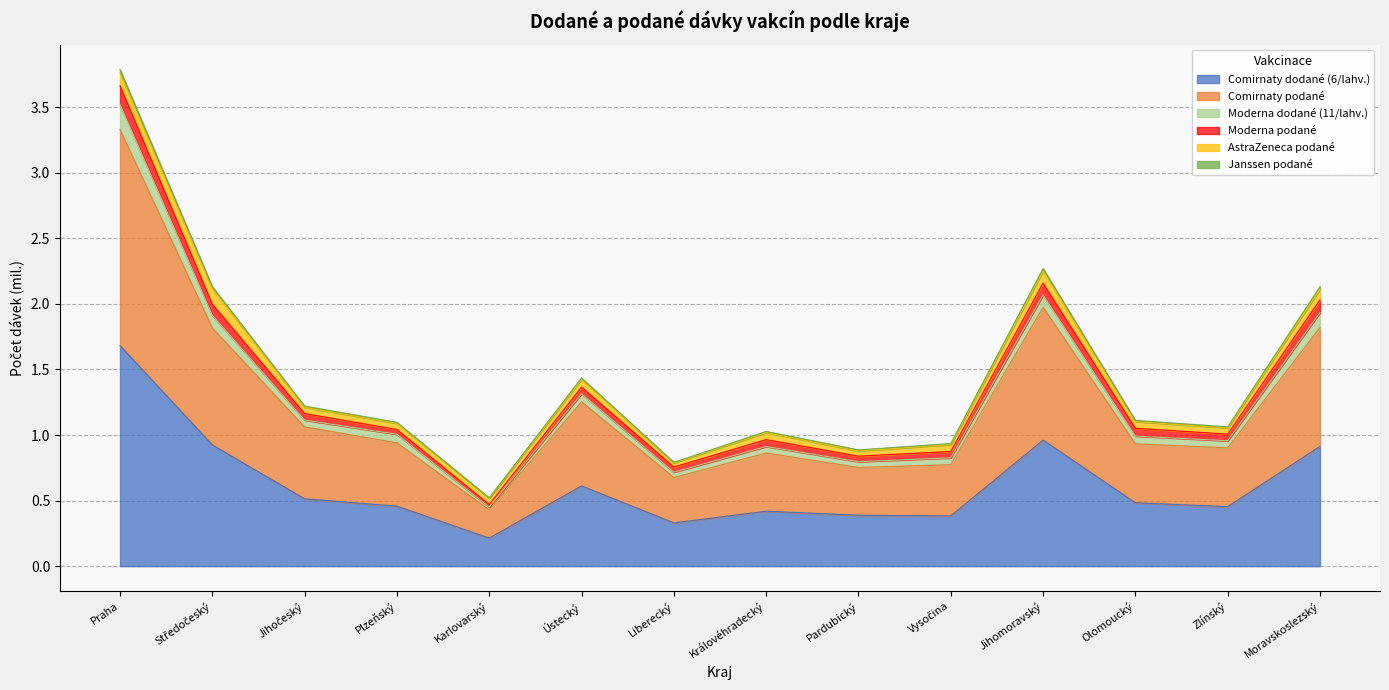

List the labels in order of Comirnaty podané value, largest first.

Praha, Jihomoravský, Moravskoslezský, Středočeský, Ústecký, Jihočeský, Plzeňský, Olomoucký, Zlínský, Královéhradecký, Vysočina, Pardubický, Liberecký, Karlovarský